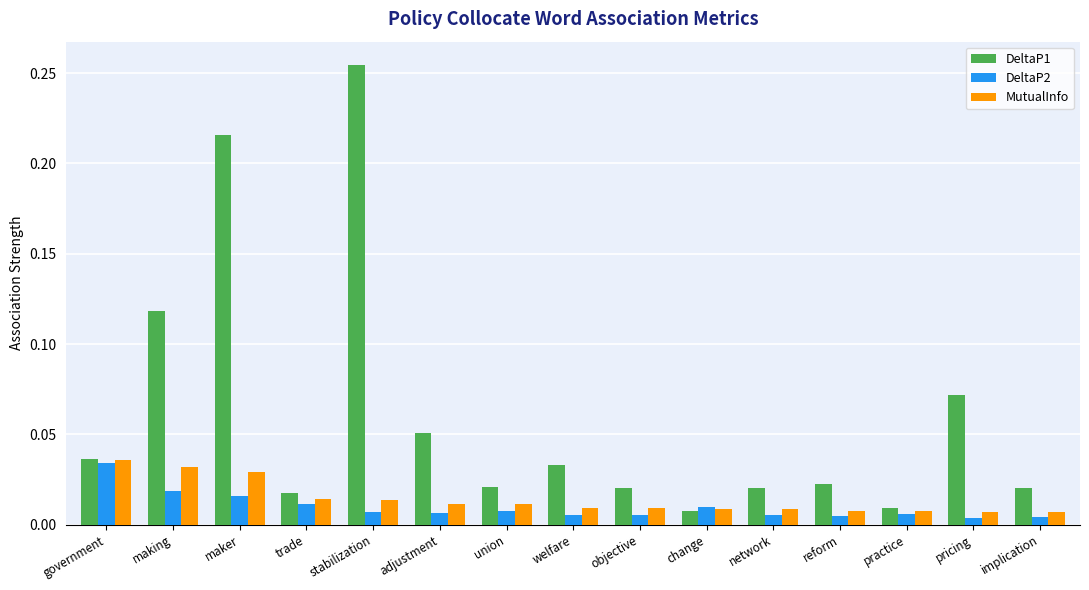

Which label corresponds to the largest value in the chart?

stabilization